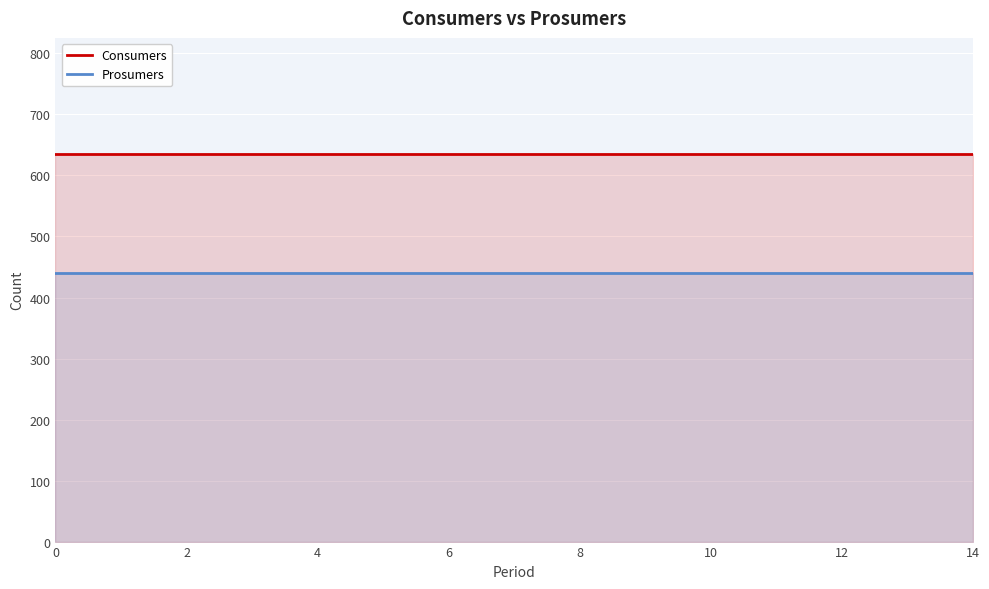

What is the difference between the highest and lowest values at 4?

195